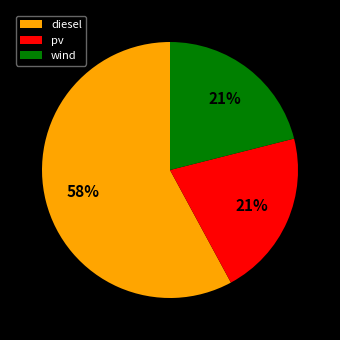

Is there any slice that represents more than half of the pie?

Yes